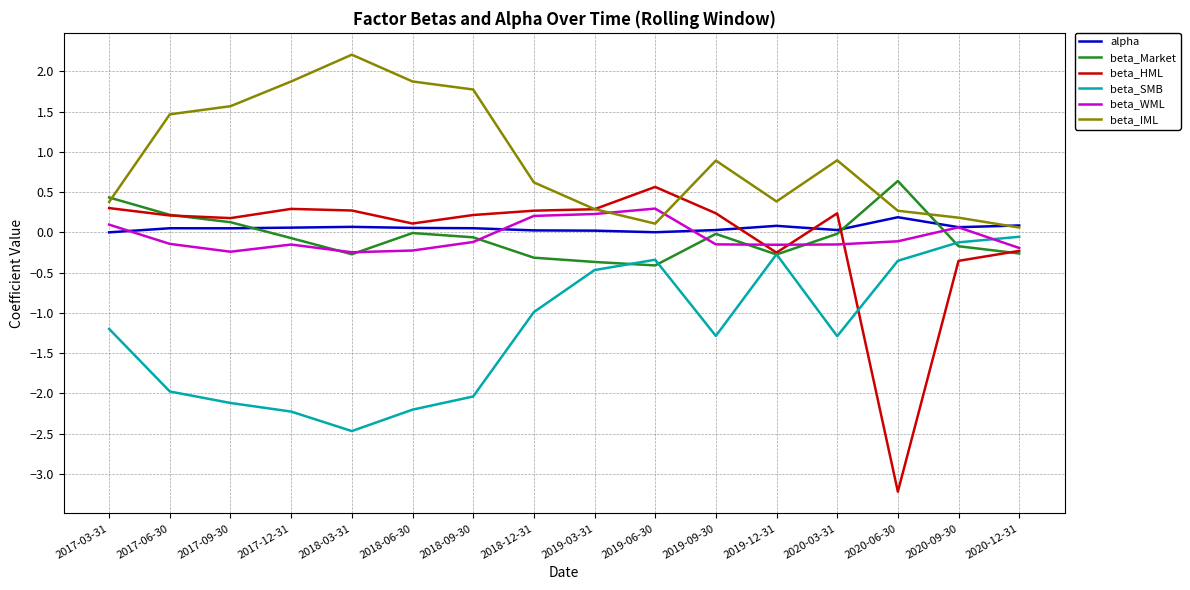

What is the smallest value displayed?

-3.2